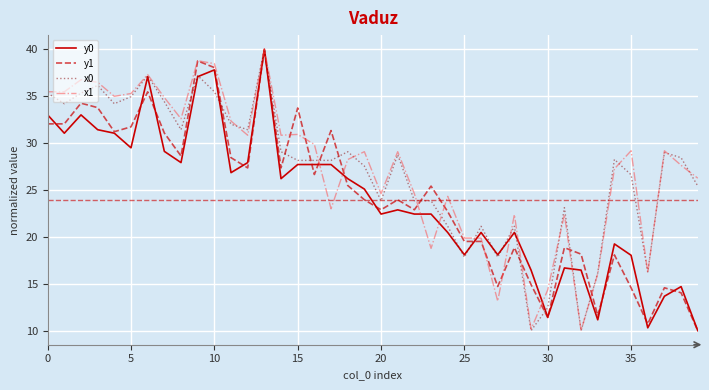

What is the minimum value for y0?

10.0